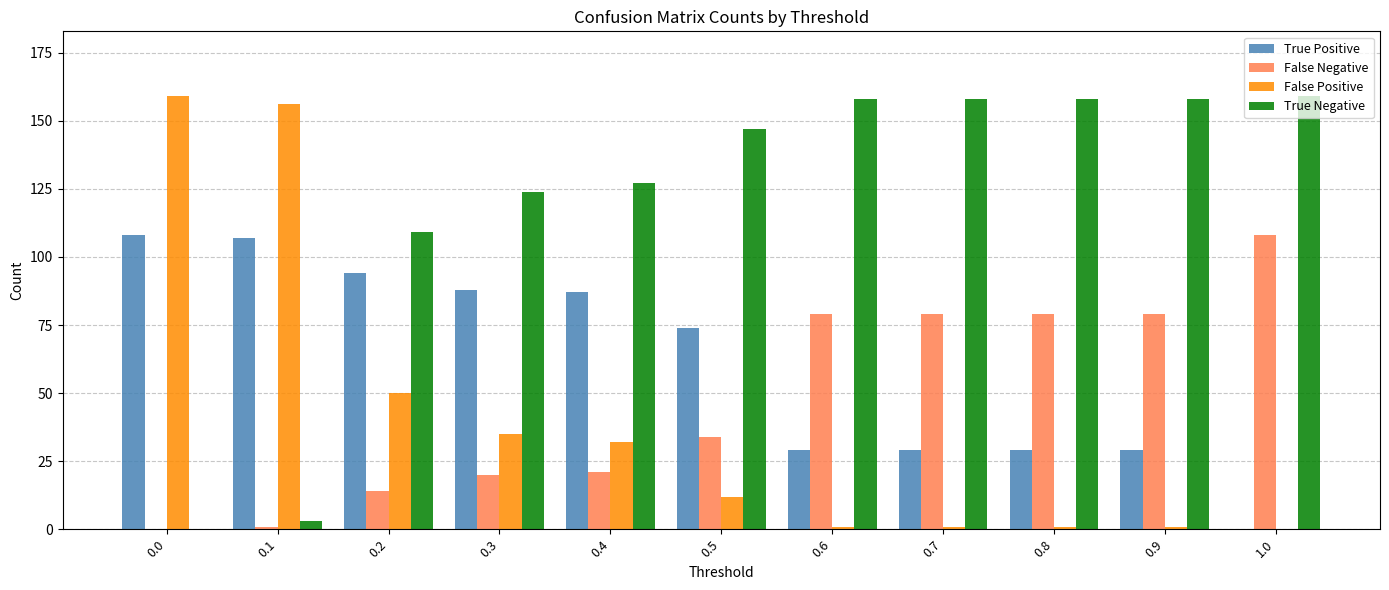

Is it true that True Positive equals 143 at 0.0?

False